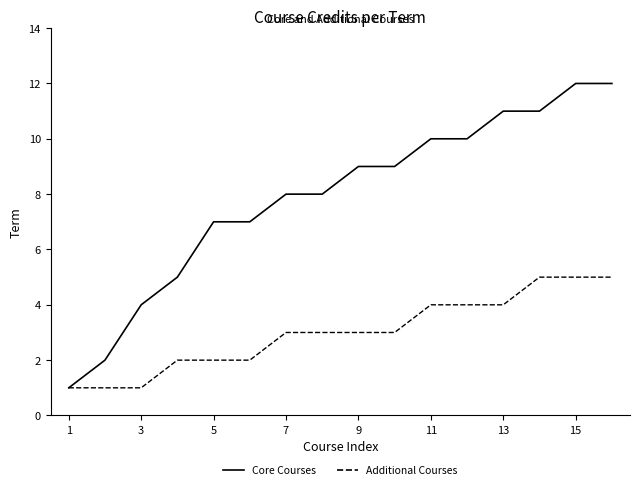

Rank the series by their maximum value, from highest to lowest.

Core Courses, Additional Courses